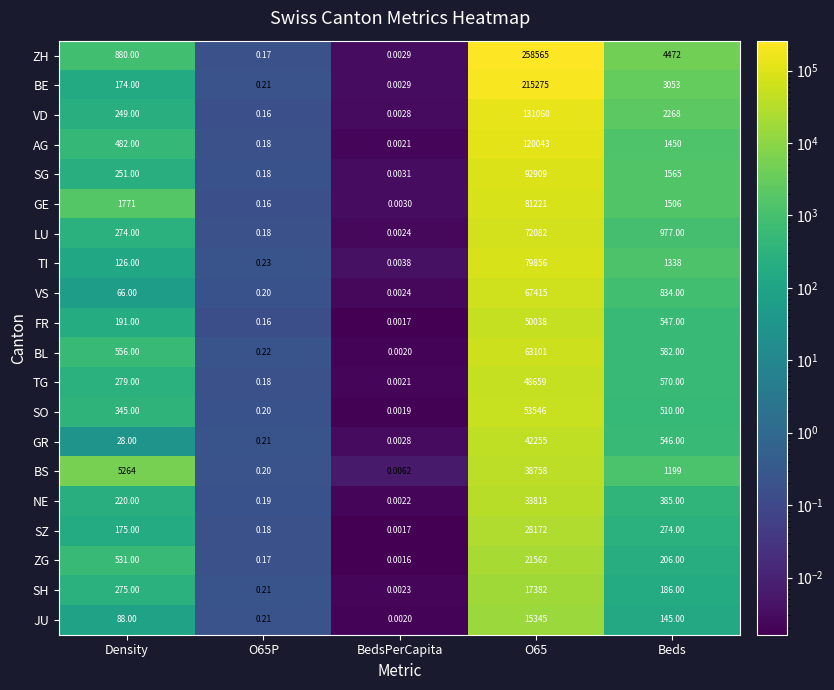

Rank the series at Density from lowest to highest value.

GR, VS, JU, TI, BE, SZ, FR, NE, VD, SG, LU, SH, TG, SO, AG, ZG, BL, ZH, GE, BS